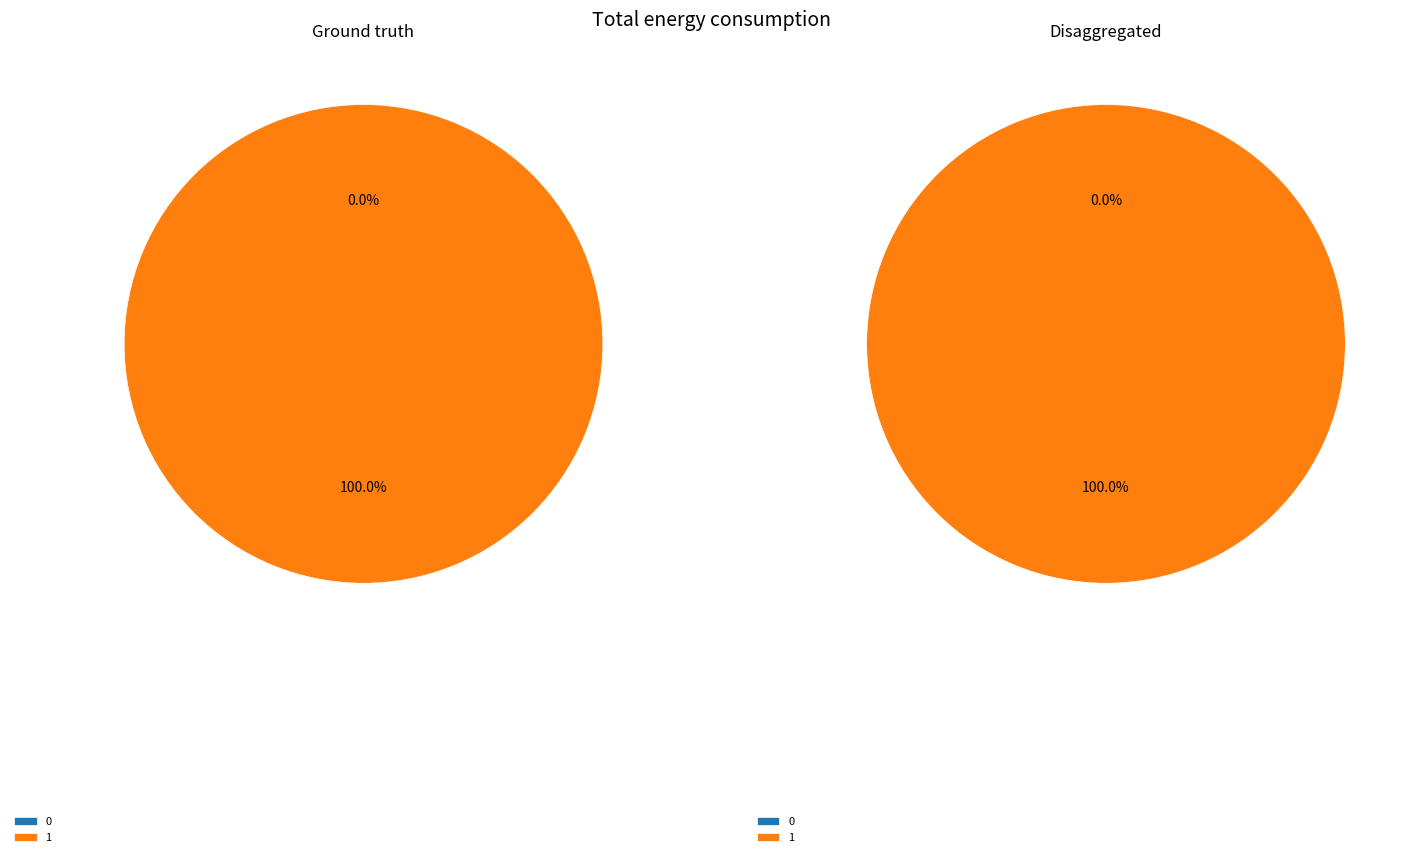

At 1, list the series in order from largest to smallest.

Ground truth, Disaggregated